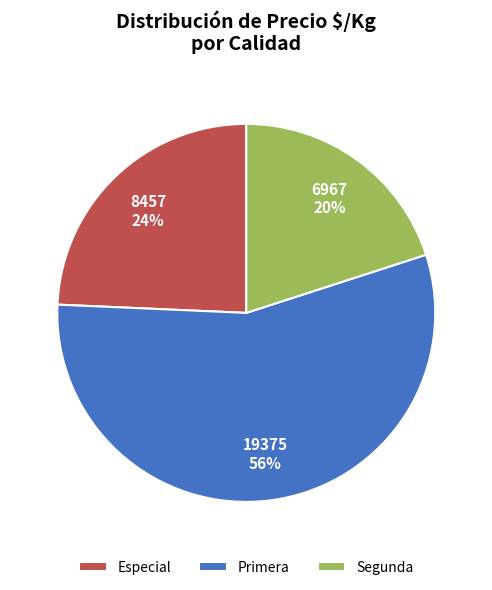

How many segments does this pie chart have?

3